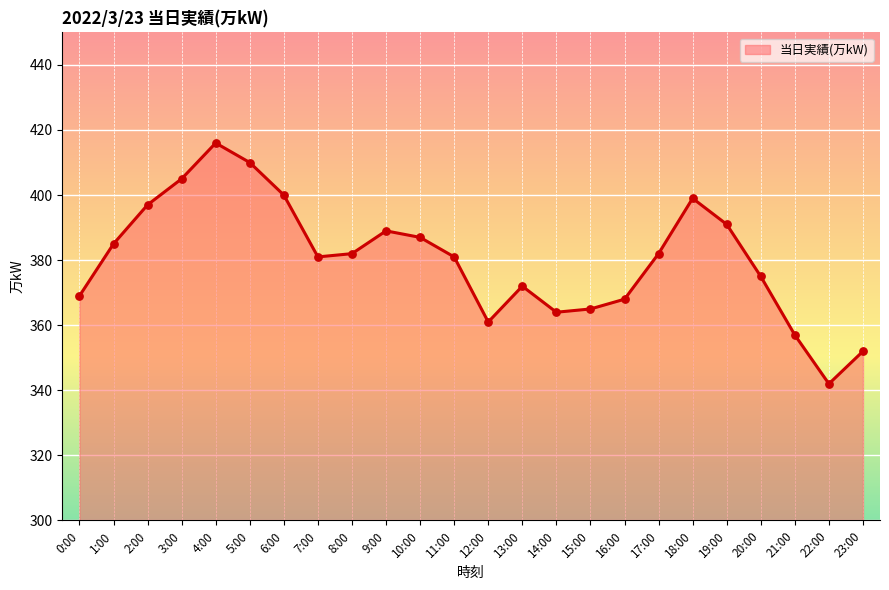

What is the change in value from 7:00 to 15:00?

-16